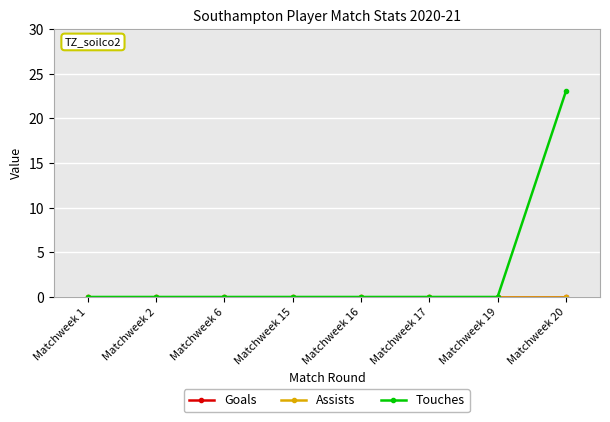

Does the chart have visible grid lines?

Yes